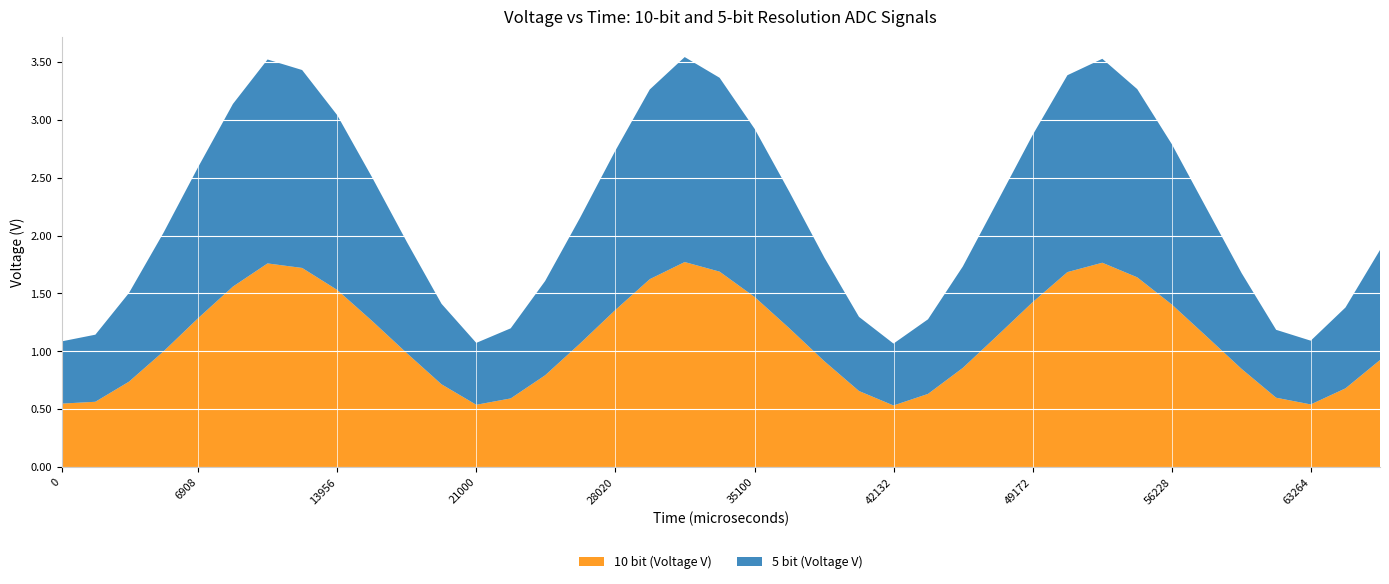

Reading left to right, list all the values displayed in this chart.

10 bit (Voltage V): 0=0.5	1708=0.6	3412=0.7	5156=1.0	6908=1.3	8676=1.6	10428=1.8	12180=1.7	13956=1.5	15724=1.3	17492=1.0	19240=0.7	21000=0.5	22744=0.6	24488=0.8	26252=1.1	28020=1.4	29788=1.6	31556=1.8	33324=1.7	35100=1.5	36860=1.2	38628=0.9	40384=0.7	42132=0.5	43880=0.6	45644=0.9	47404=1.1	49172=1.4	50940=1.7	52708=1.8	54476=1.6	56228=1.4	57996=1.1	59764=0.8	61512=0.6	63264=0.5	65024=0.7	66772=0.9
5 bit (Voltage V): 0=0.5	1708=0.6	3412=0.8	5156=1.0	6908=1.3	8676=1.6	10428=1.8	12180=1.7	13956=1.5	15724=1.2	17492=1.0	19240=0.7	21000=0.5	22744=0.6	24488=0.8	26252=1.1	28020=1.4	29788=1.6	31556=1.8	33324=1.7	35100=1.5	36860=1.2	38628=0.9	40384=0.6	42132=0.5	43880=0.6	45644=0.9	47404=1.2	49172=1.4	50940=1.7	52708=1.8	54476=1.6	56228=1.4	57996=1.1	59764=0.8	61512=0.6	63264=0.6	65024=0.7	66772=1.0